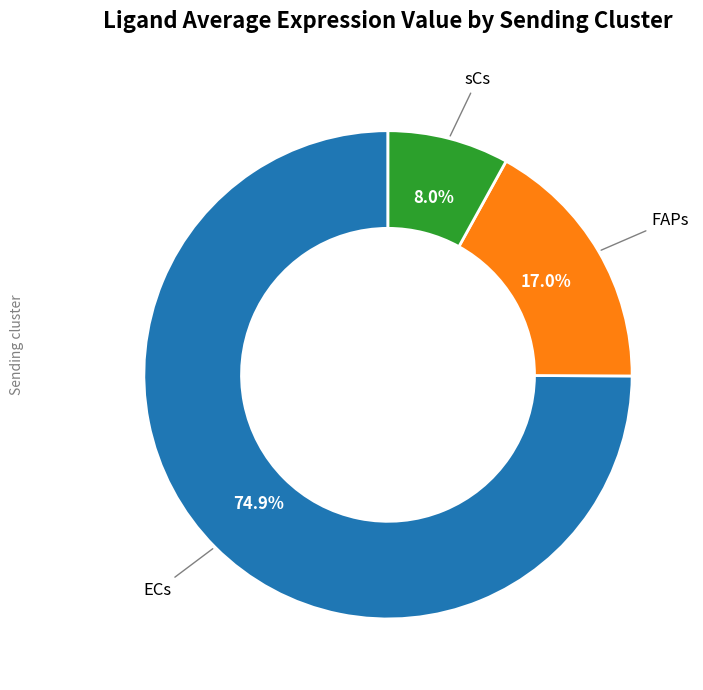

Does any single category account for the majority?

Yes